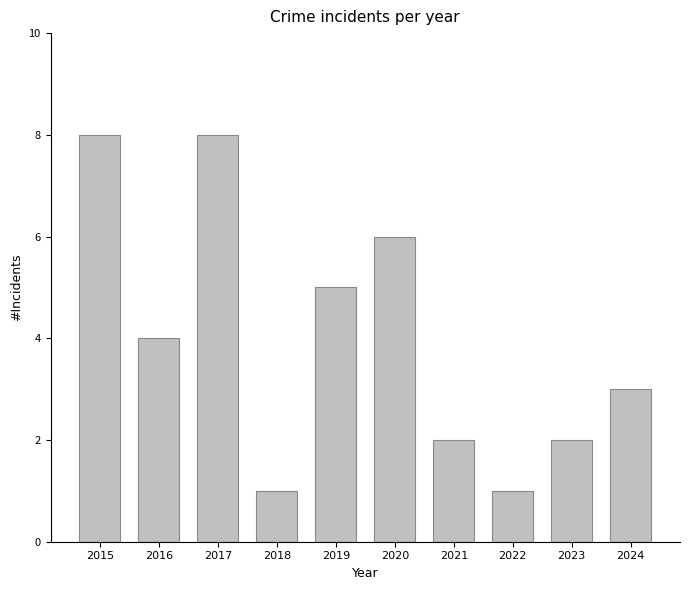

At which label is the value closest to 4?

2016